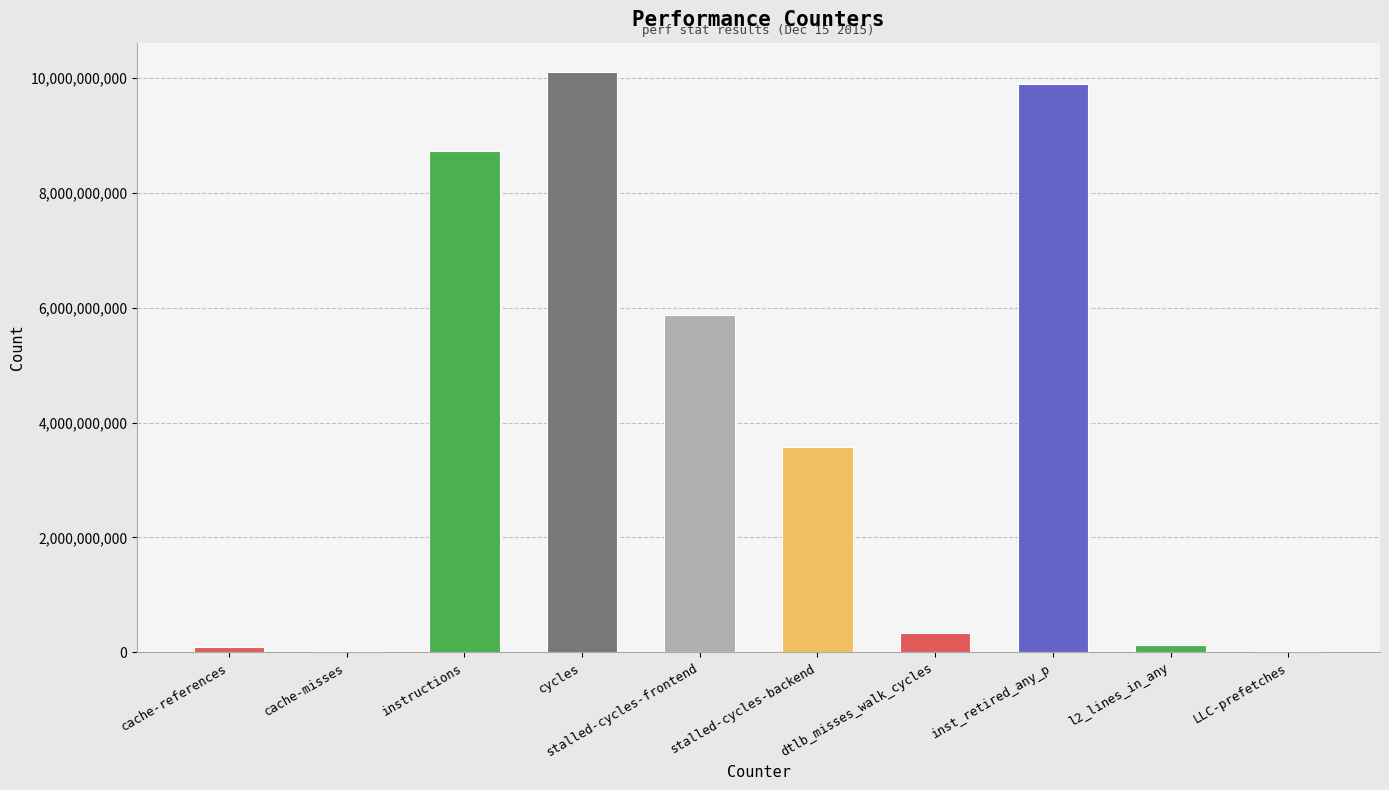

Is it true that the value at LLC-prefetches is 13929157?

True